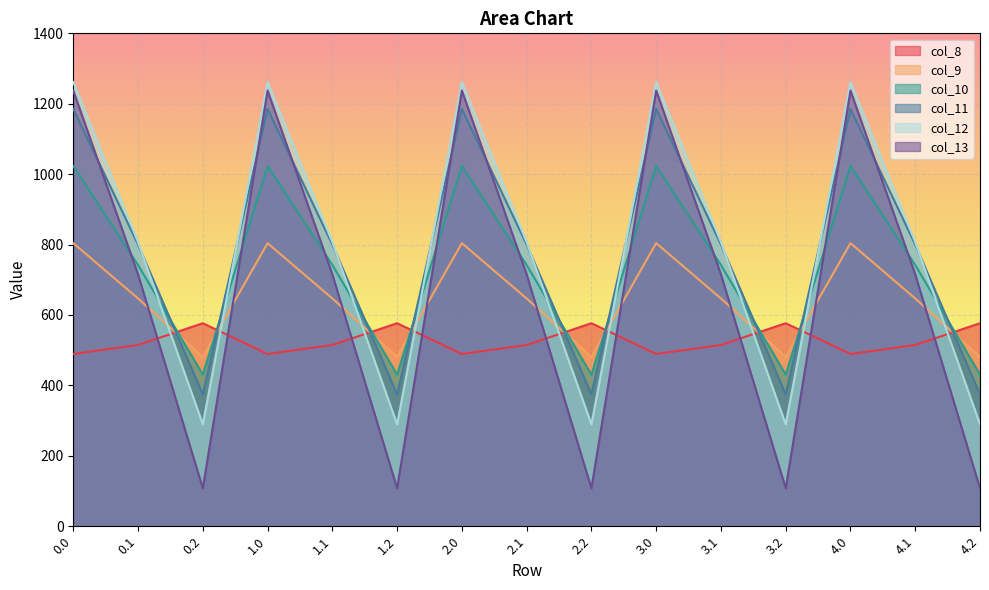

What are all the series names shown in the legend?

col_8, col_9, col_10, col_11, col_12, col_13